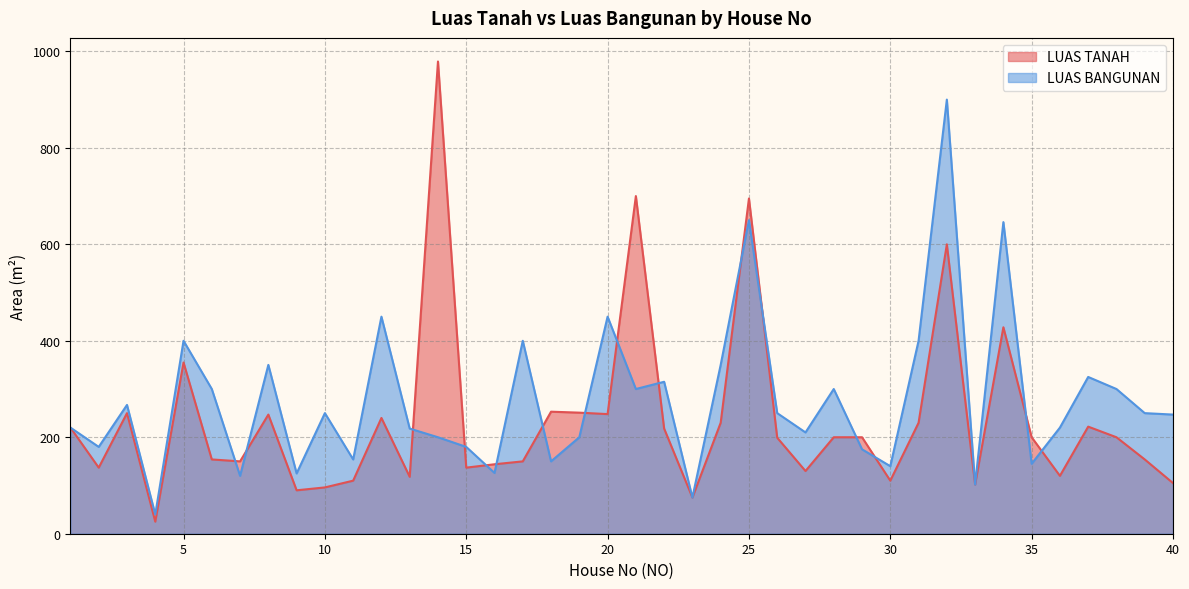

How many interior local valleys does the LUAS BANGUNAN series have?

13